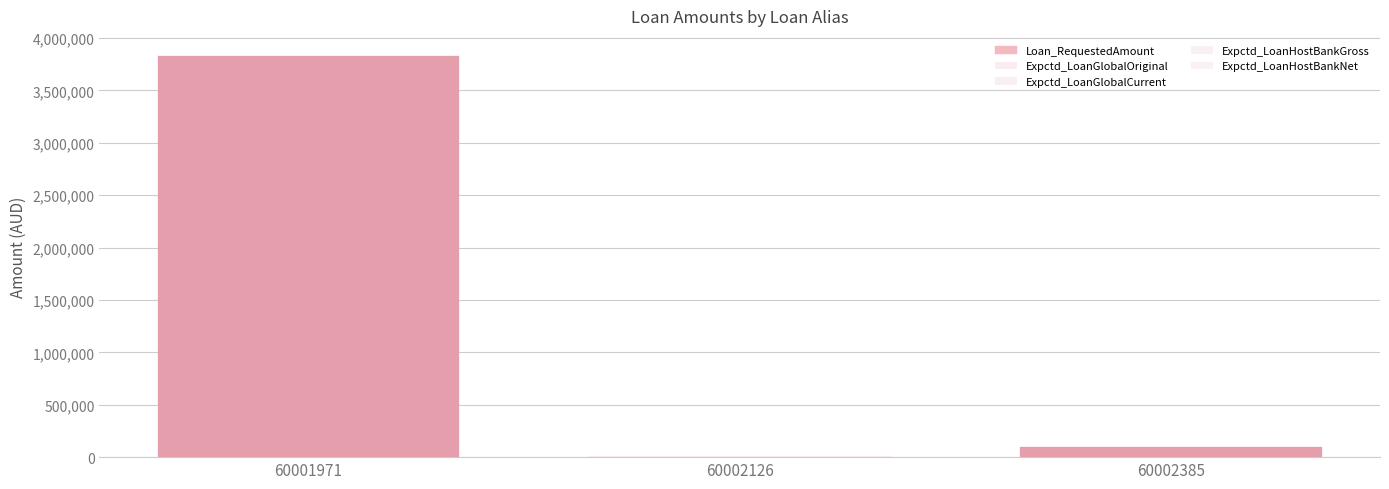

How many groups of bars are there?

3